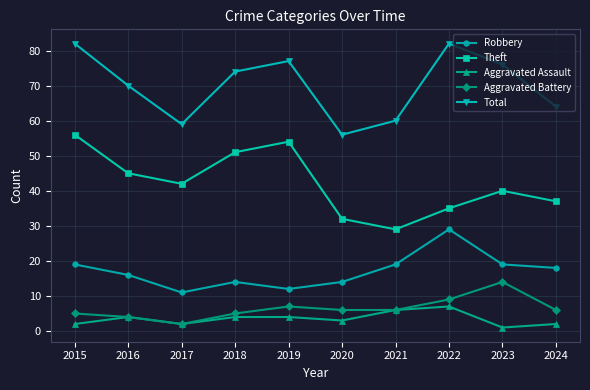

What is the difference between the second highest and second lowest values in the Robbery series?

7